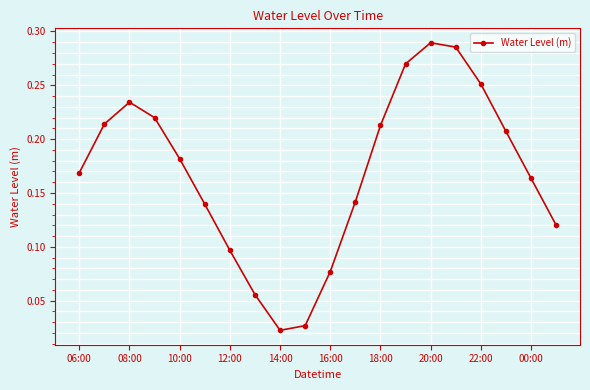

True or false: the data has more than 0 interior local peaks.

True